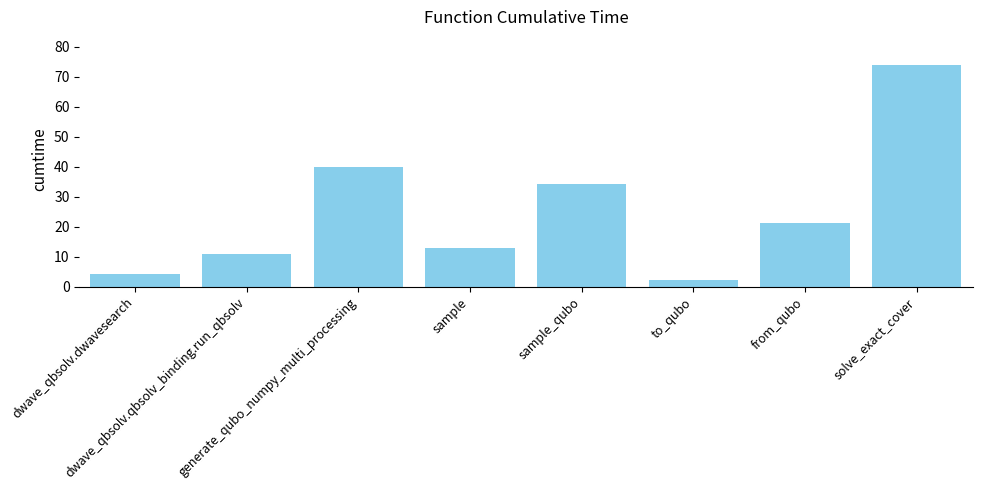

Rank the categories by value from lowest to highest.

to_qubo, dwave_qbsolv.dwavesearch, dwave_qbsolv.qbsolv_binding.run_qbsolv, sample, from_qubo, sample_qubo, generate_qubo_numpy_multi_processing, solve_exact_cover